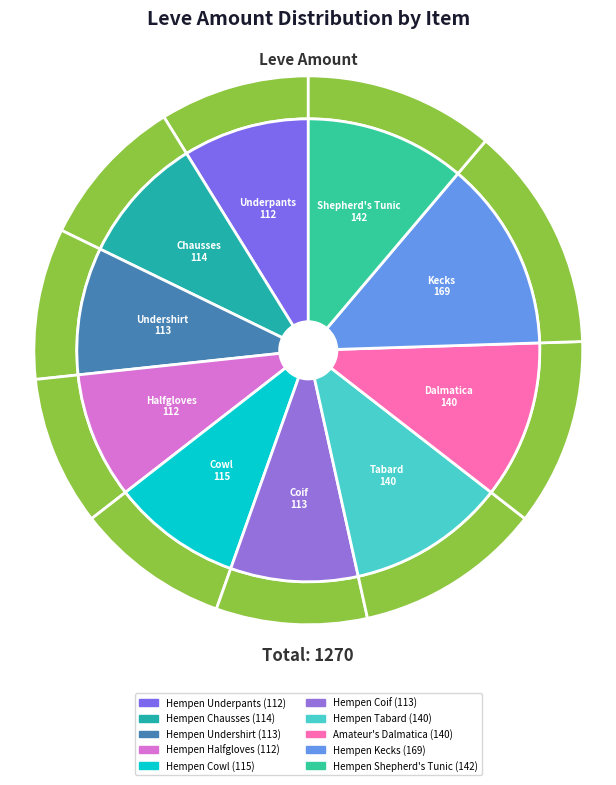

Between Hempen Coif and Hempen Tabard, which is larger?

Hempen Tabard